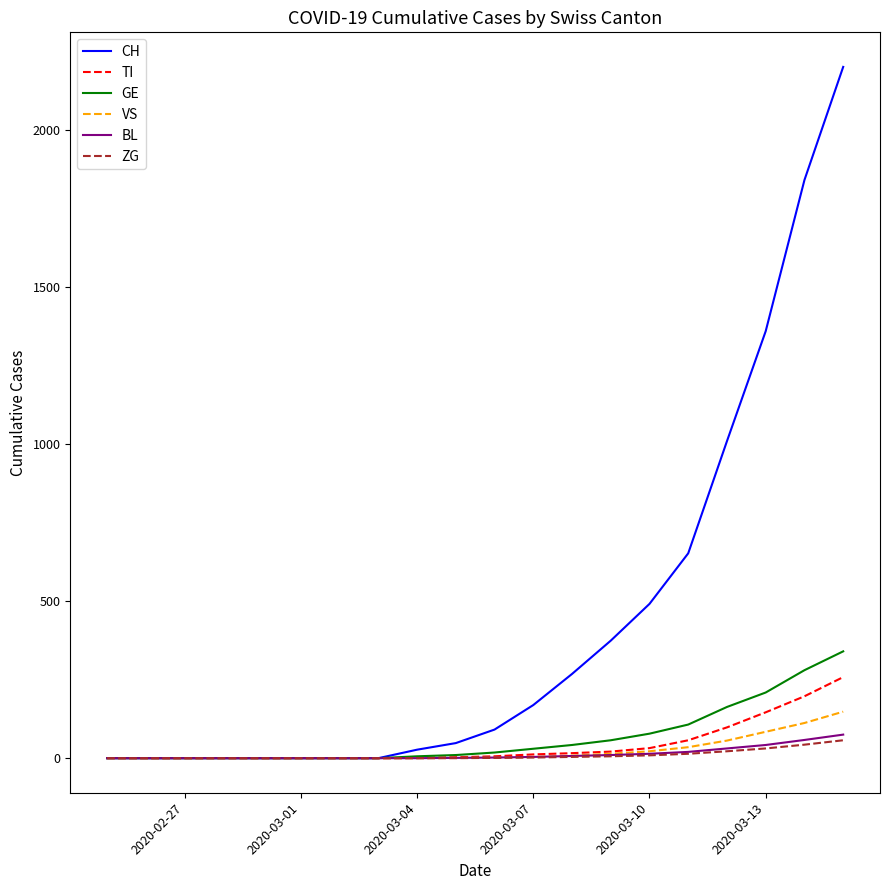

What is the highest value of the GE series?

340